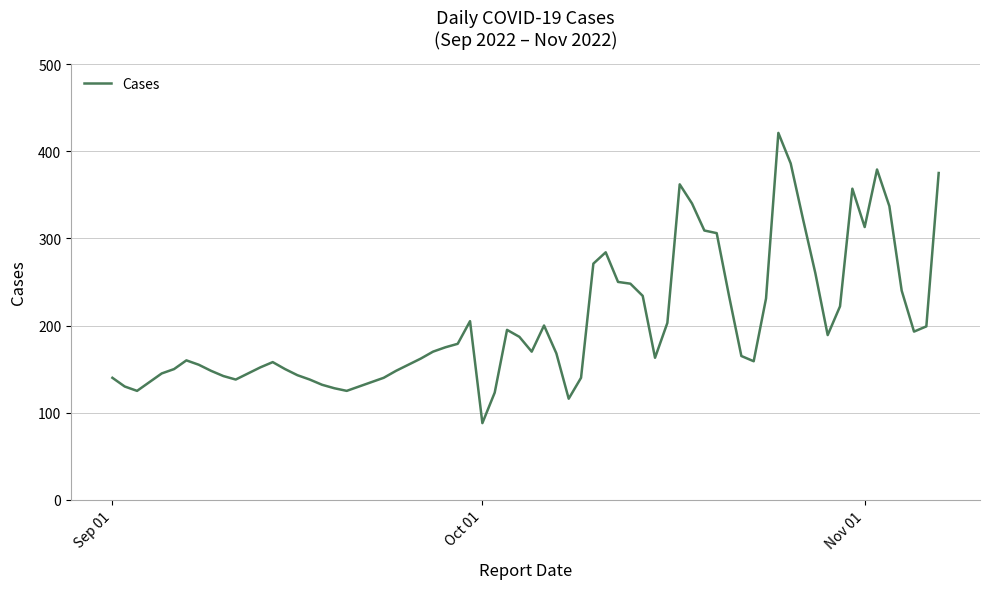

What is the difference between the maximum and minimum values?

333